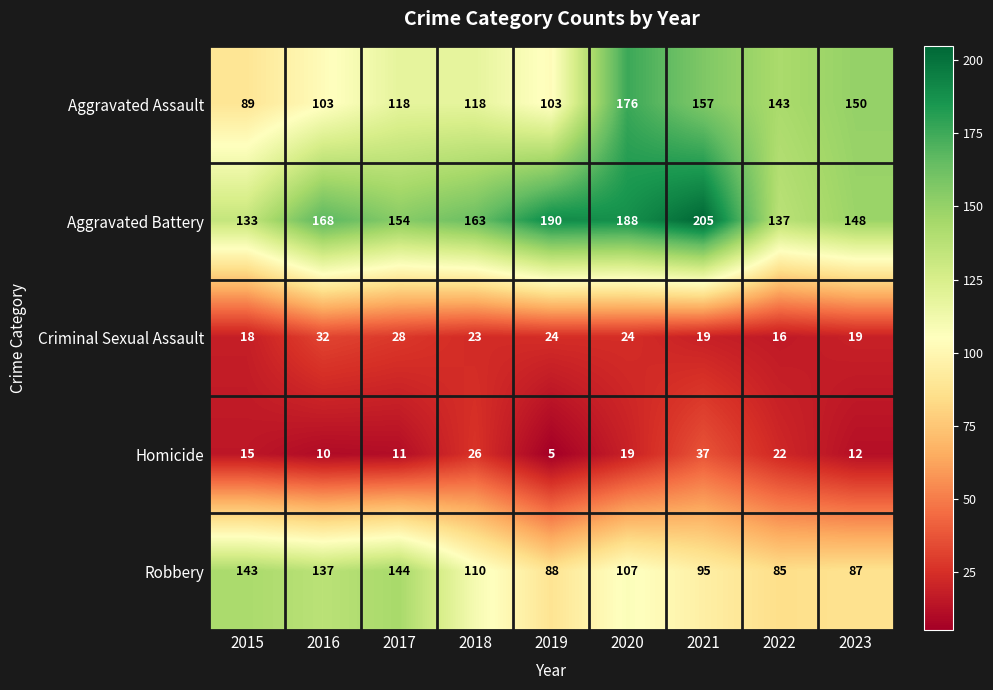

Rank the series at 2018 from highest to lowest value.

Aggravated Battery, Aggravated Assault, Robbery, Homicide, Criminal Sexual Assault